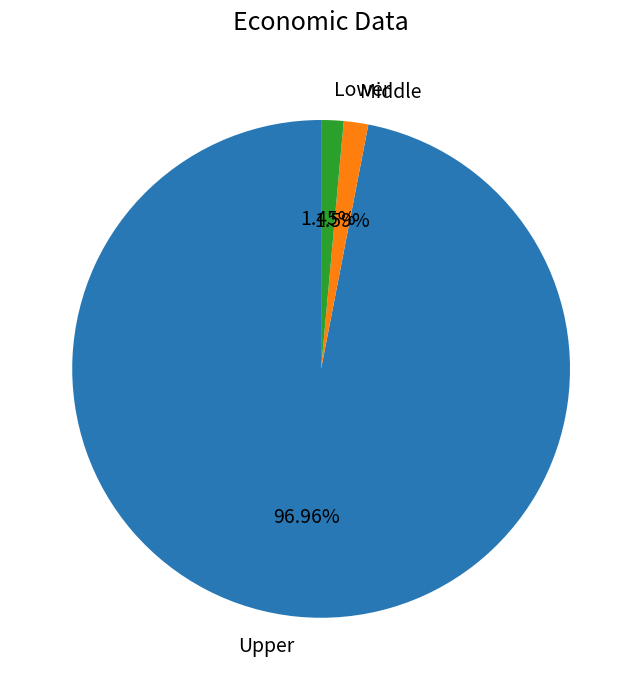

How many segments does this pie chart have?

3